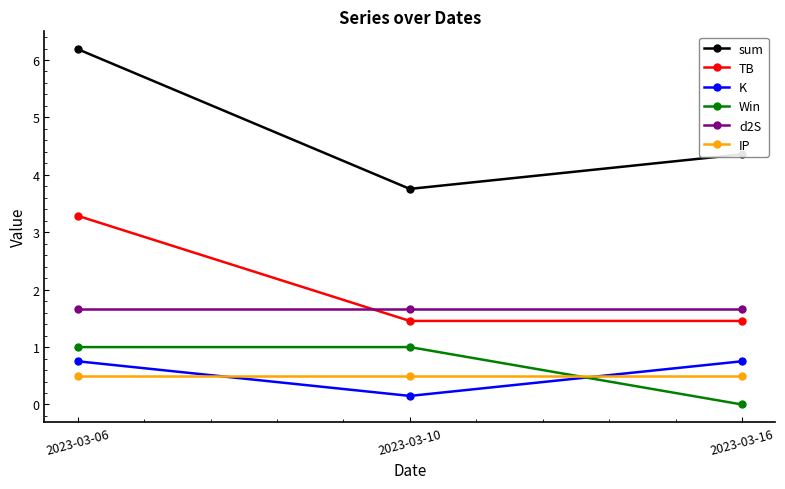

Which category has the highest value across all series?

2023-03-06